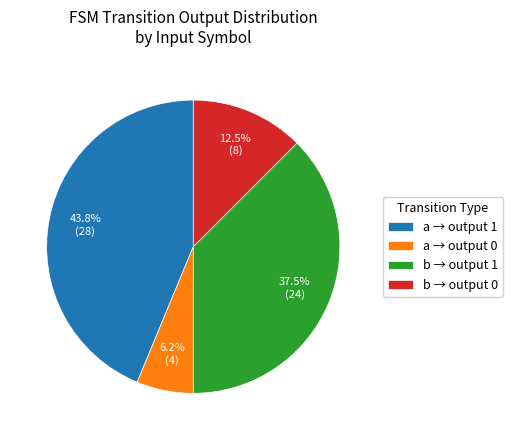

Does b → output 1 account for over 50% of the chart?

No